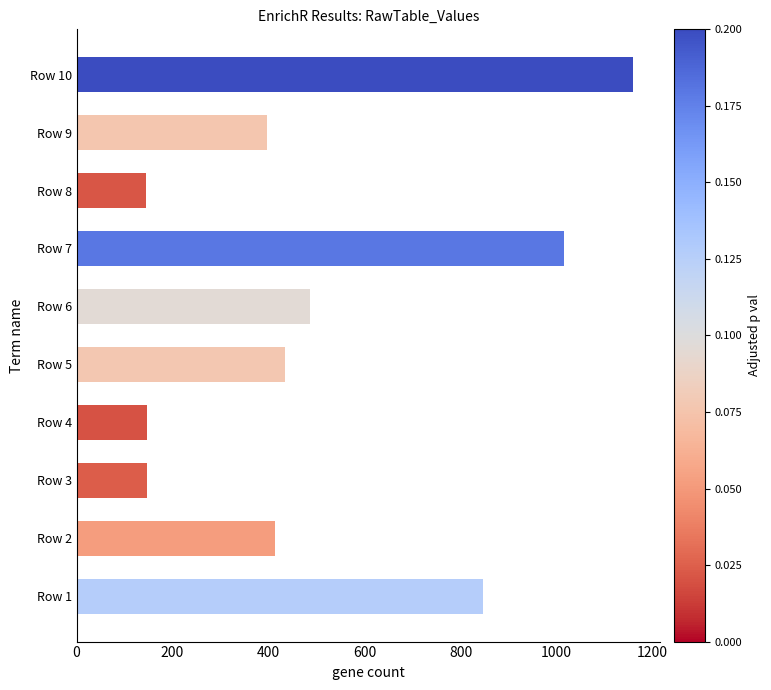

What is the difference between the maximum and second lowest values?

1011.8